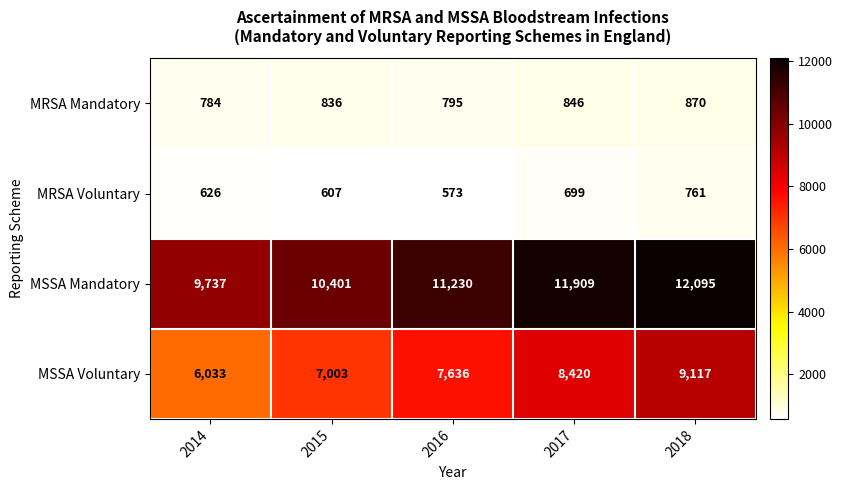

At which label is MRSA Mandatory closest to 827?

2015